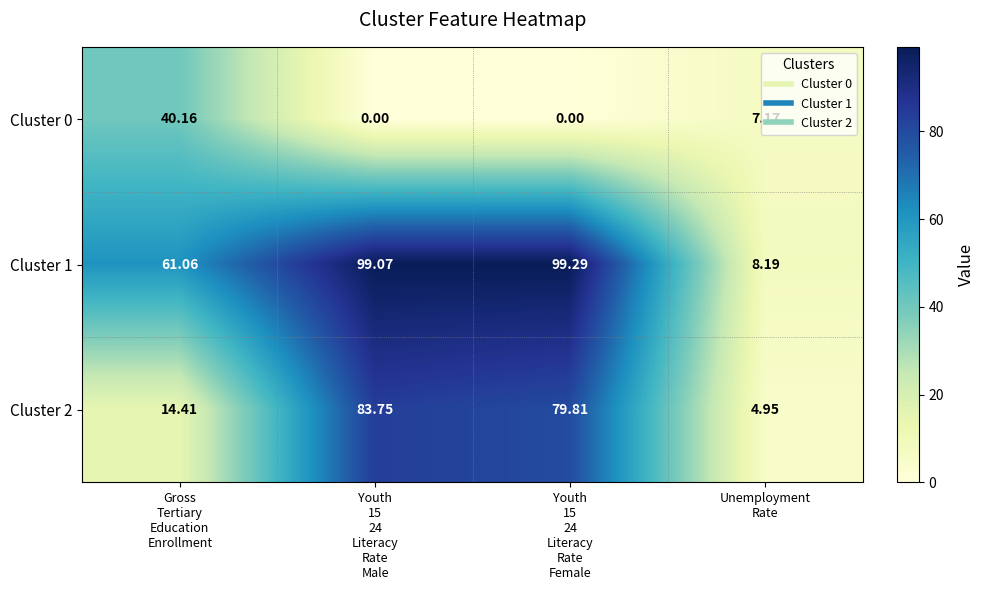

How many data points in Cluster 2 are less than 79?

2